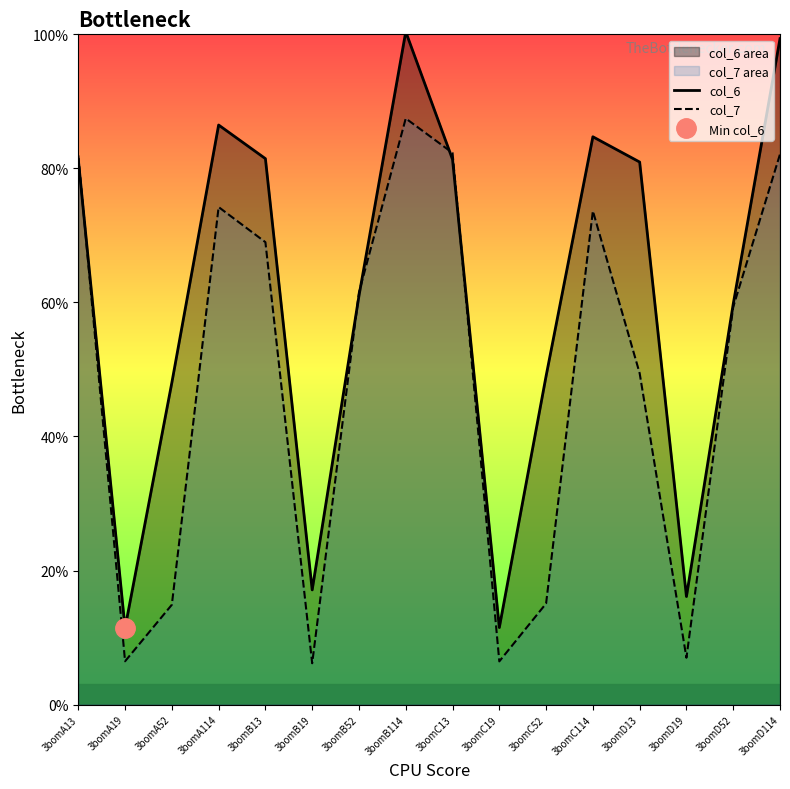

What position from the left is 3bomA52?

3